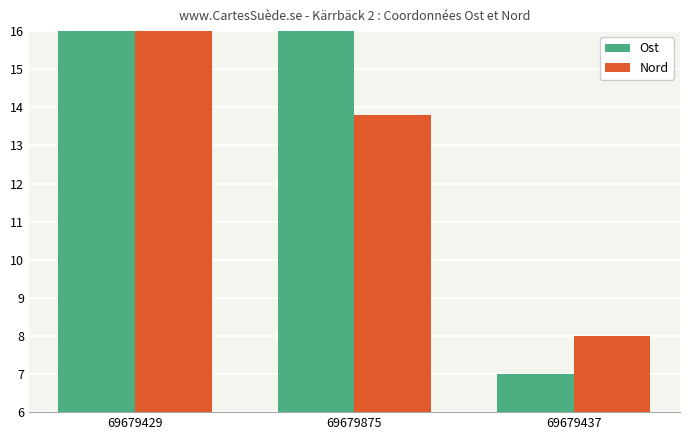

The value of Nord at 69679437 is 8.0. True or false?

True